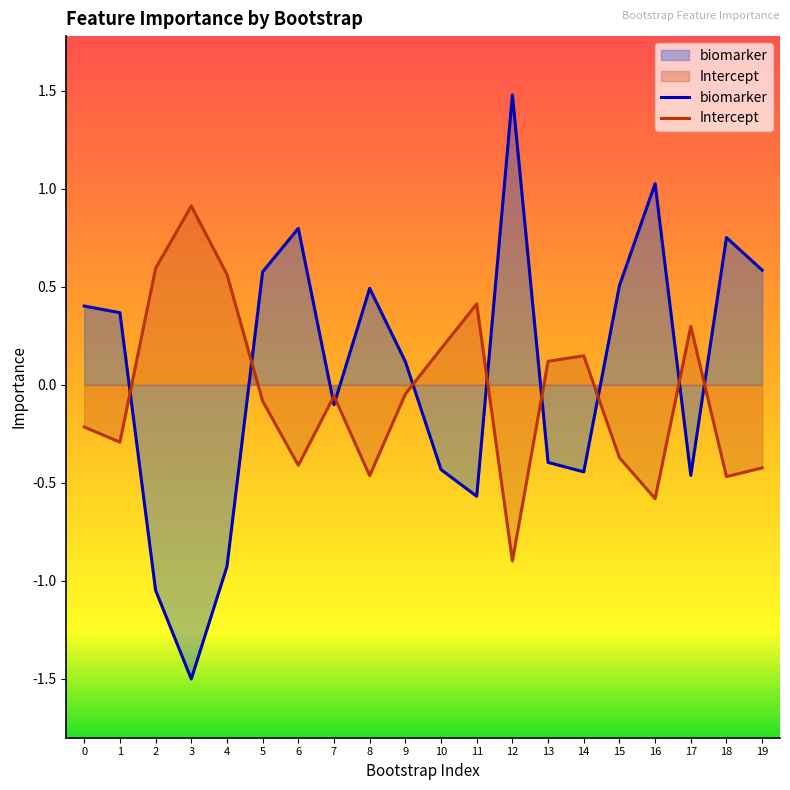

Reading right to left, extract all data points from this chart.

biomarker: 19=0.6	18=0.8	17=-0.5	16=1.0	15=0.5	14=-0.4	13=-0.4	12=1.5	11=-0.6	10=-0.4	9=0.1	8=0.5	7=-0.1	6=0.8	5=0.6	4=-0.9	3=-1.5	2=-1.0	1=0.4	0=0.4
Intercept: 19=-0.4	18=-0.5	17=0.3	16=-0.6	15=-0.4	14=0.1	13=0.1	12=-0.9	11=0.4	10=0.2	9=-0.0	8=-0.5	7=-0.1	6=-0.4	5=-0.1	4=0.6	3=0.9	2=0.6	1=-0.3	0=-0.2